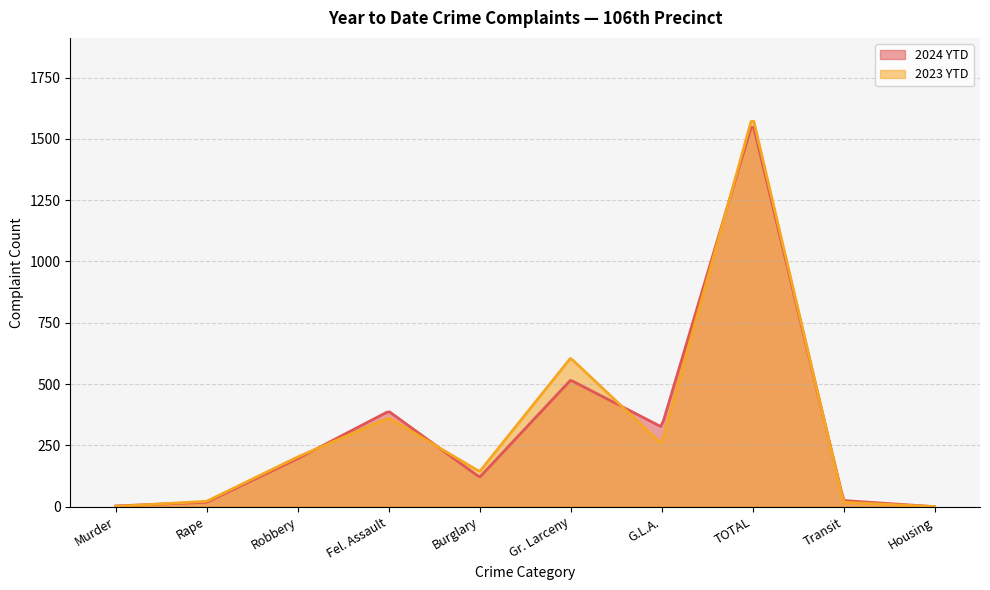

What is the sum of the 2023 YTD values at Burglary and Housing?

143